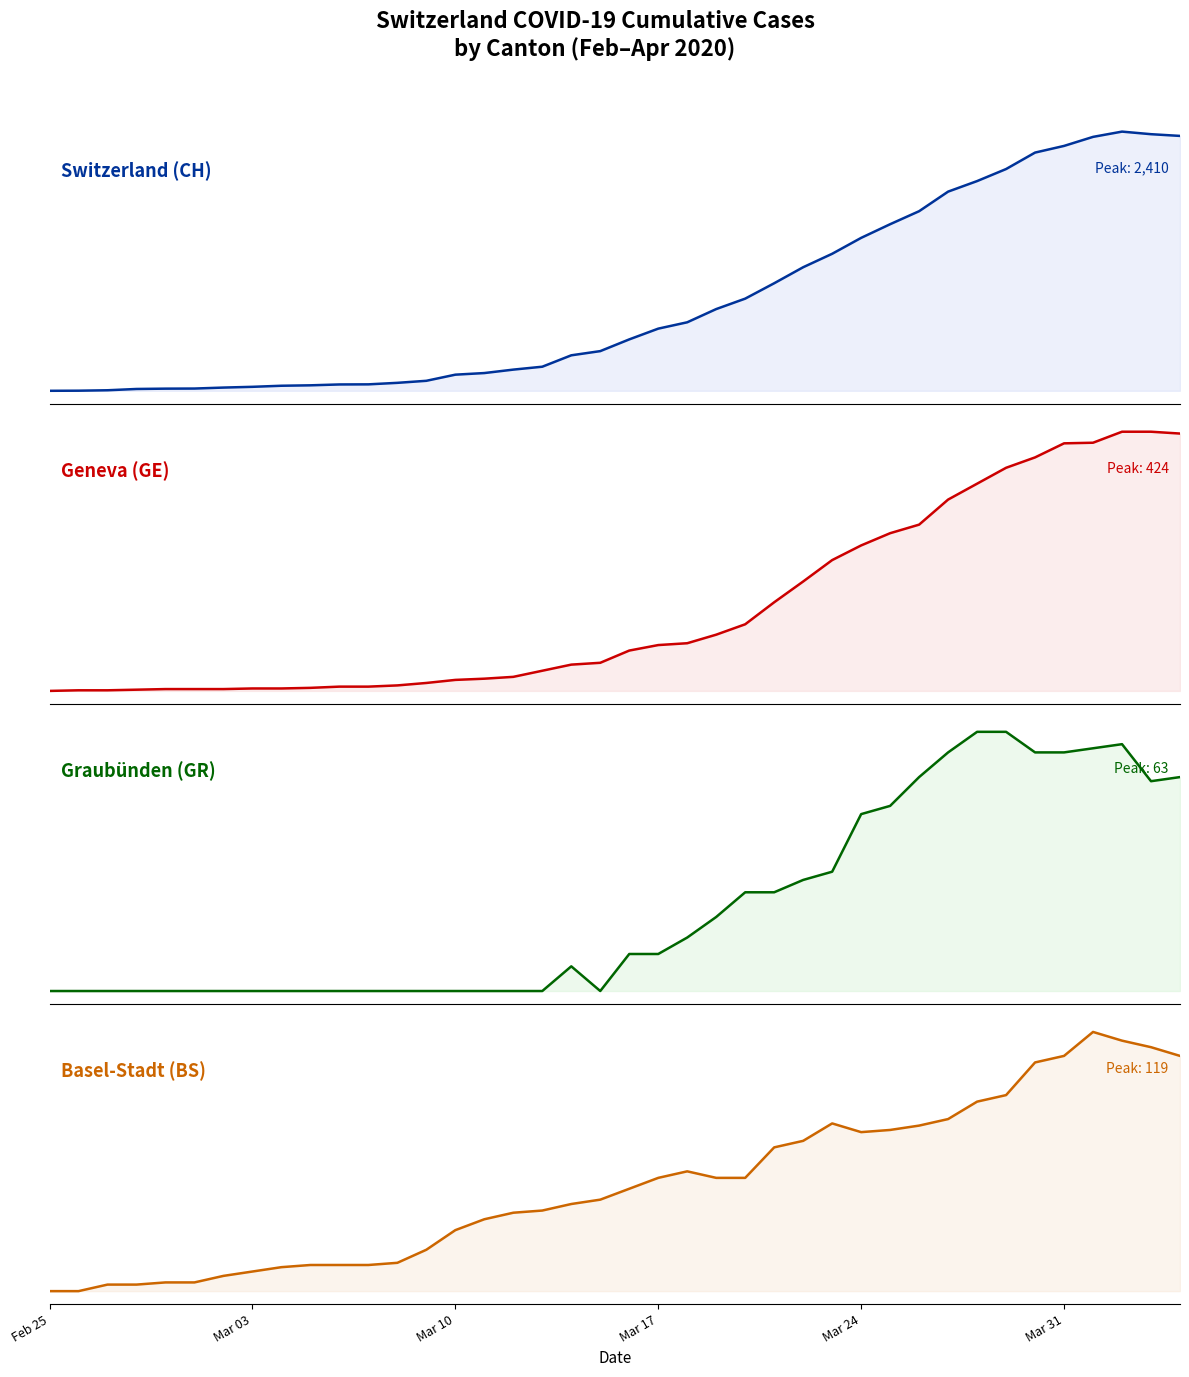

The Switzerland (CH) series shows 178 at 19. True or false?

False